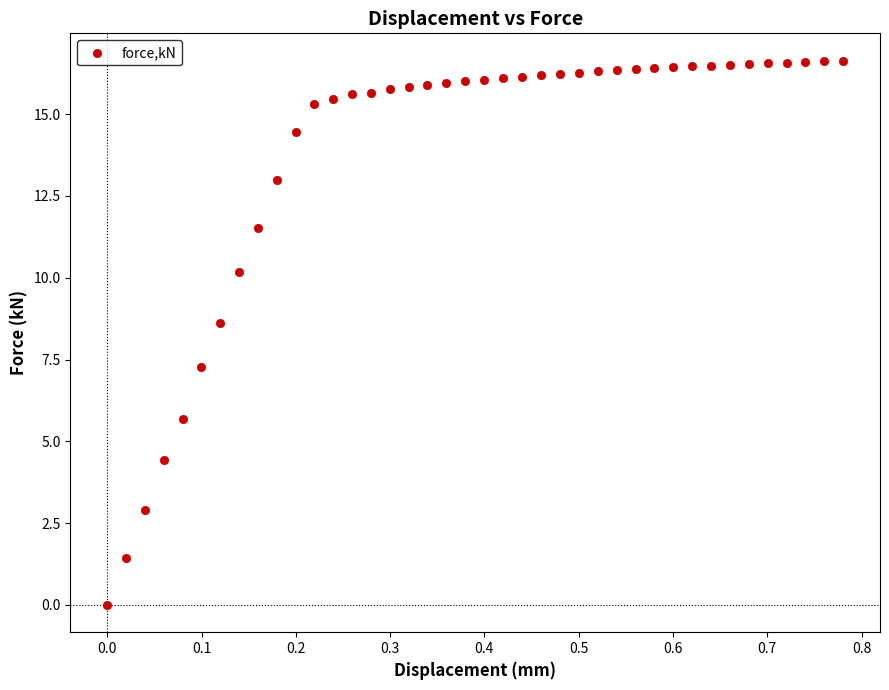

What is the range of X values (max minus min)?

0.8